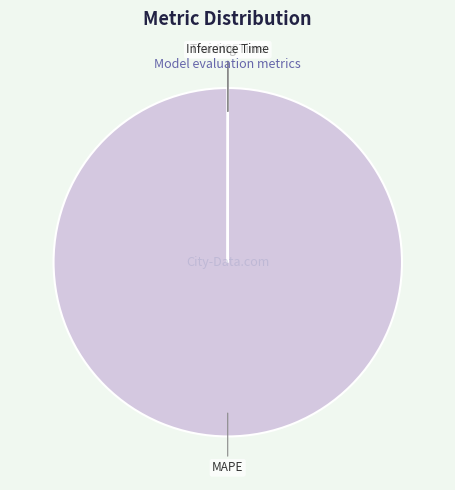

Is there a majority slice in this chart?

Yes